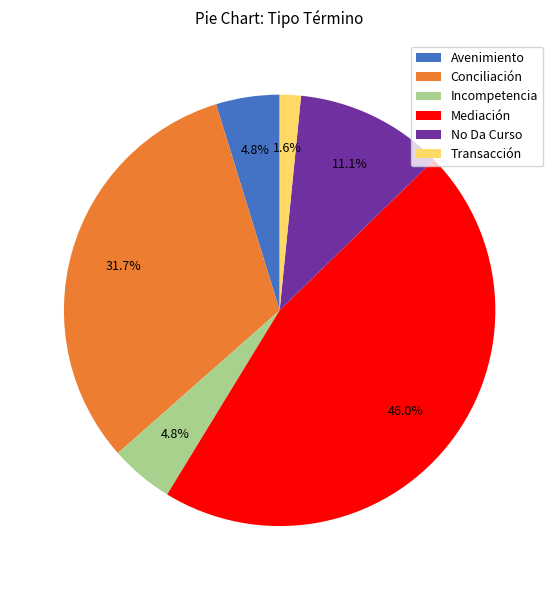

How many slices are in this pie chart?

6